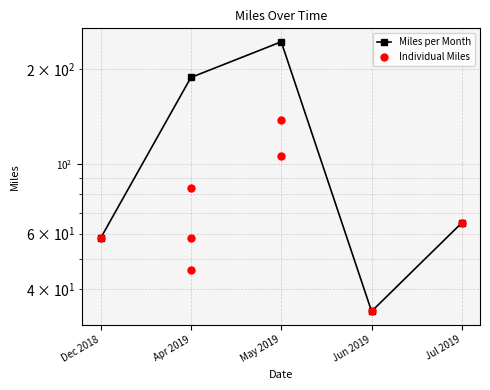

Which has a higher value, Jul 2019 or Dec 2018?

Jul 2019